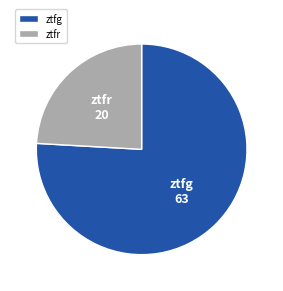

What is the ratio of the value at ztfg to the value at ztfr?

3.1